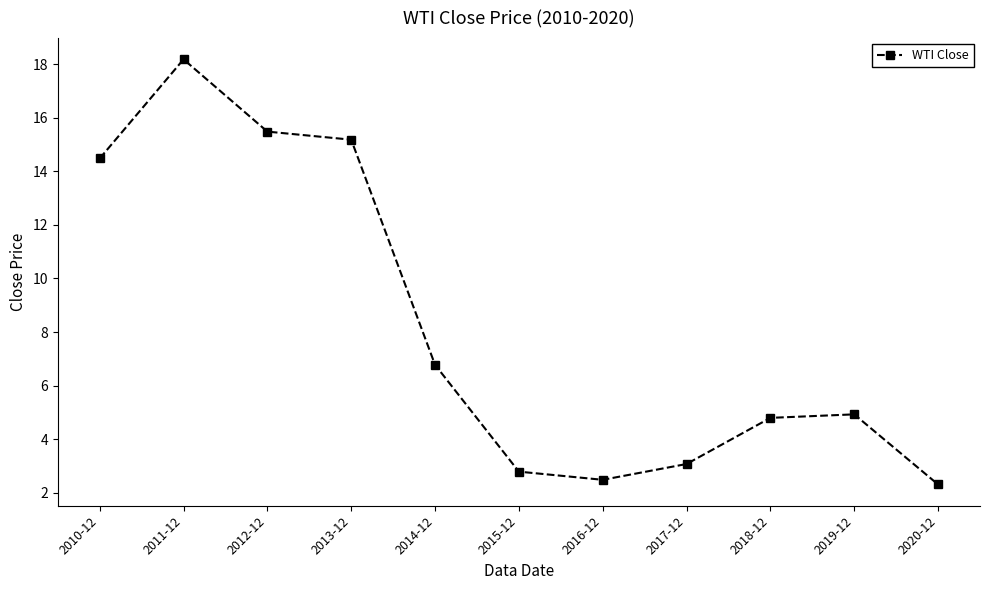

Reading right to left, transcribe all the data shown in this chart.

2020-12=2.3	2019-12=4.9	2018-12=4.8	2017-12=3.1	2016-12=2.5	2015-12=2.8	2014-12=6.8	2013-12=15.2	2012-12=15.5	2011-12=18.2	2010-12=14.5